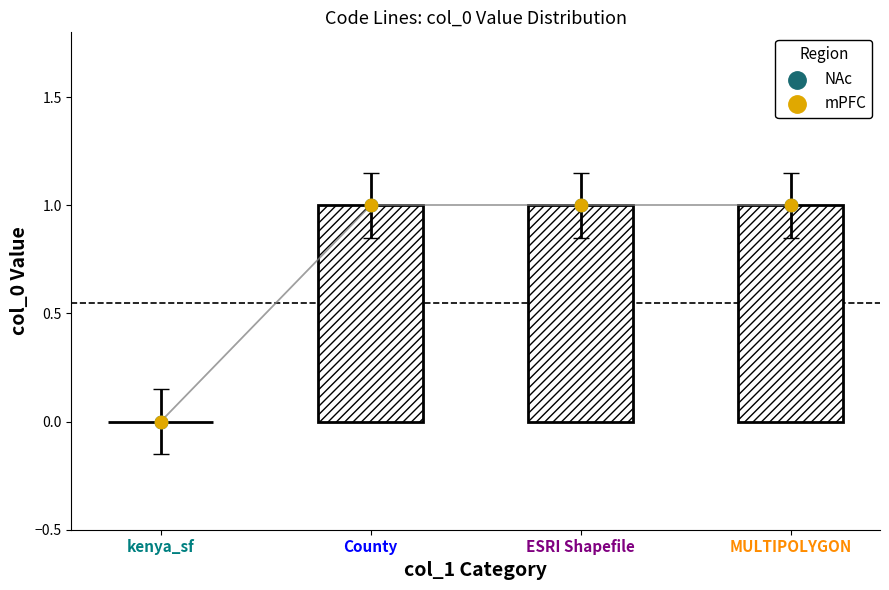

Which series reaches the minimum Y coordinate?

NAc